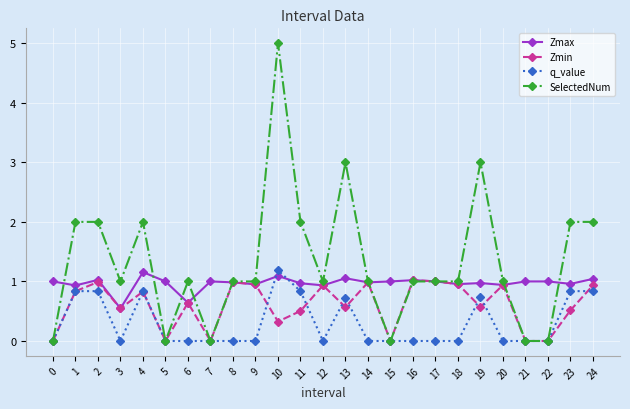

Which category has the highest value in the q_value series?

10